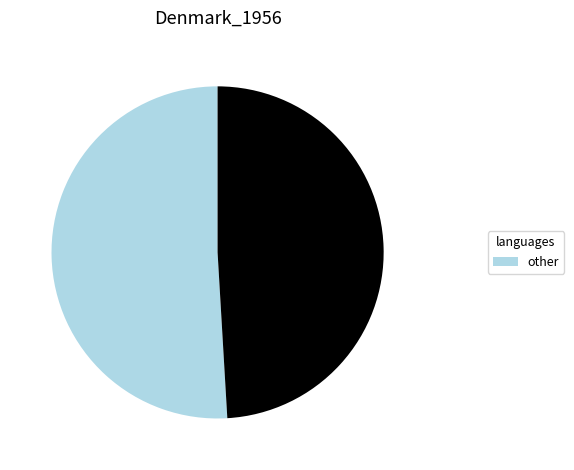

Count the number of slices in the pie.

2